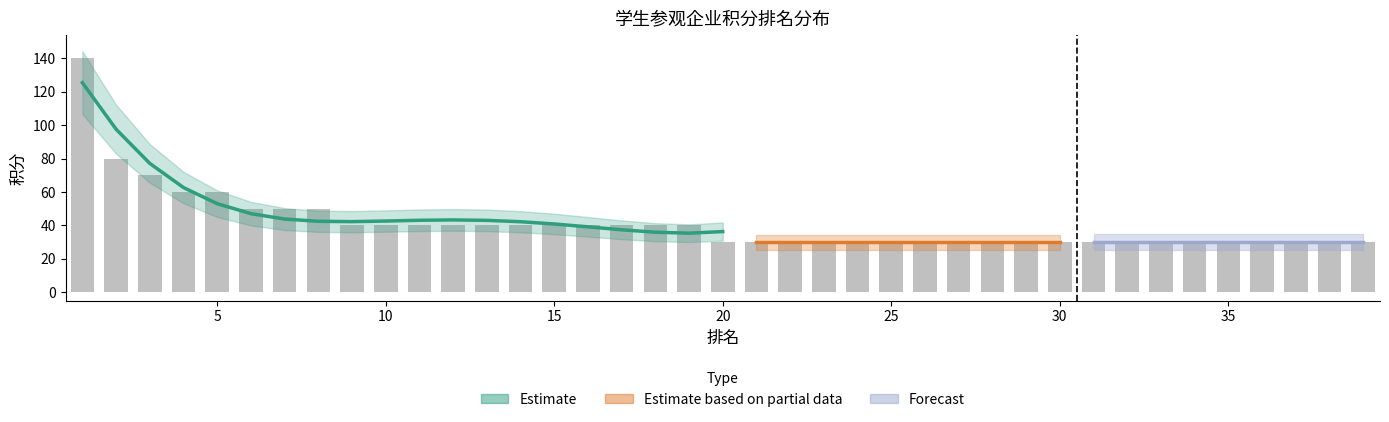

Are the bars grouped side by side (vs. stacked)?

No